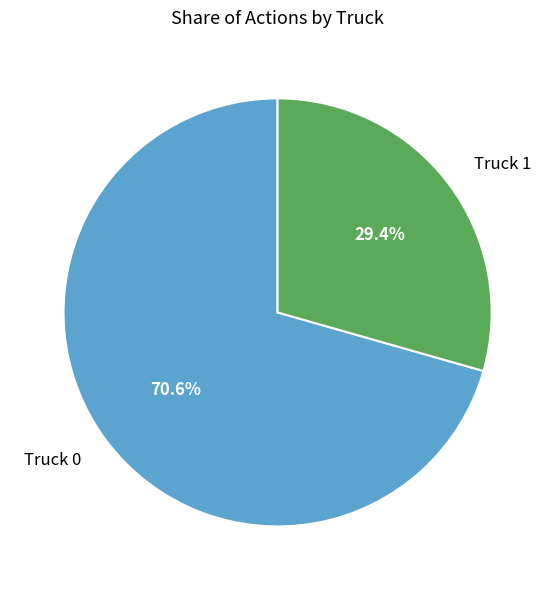

What percentage is NOT represented by Truck 1?

70.6%